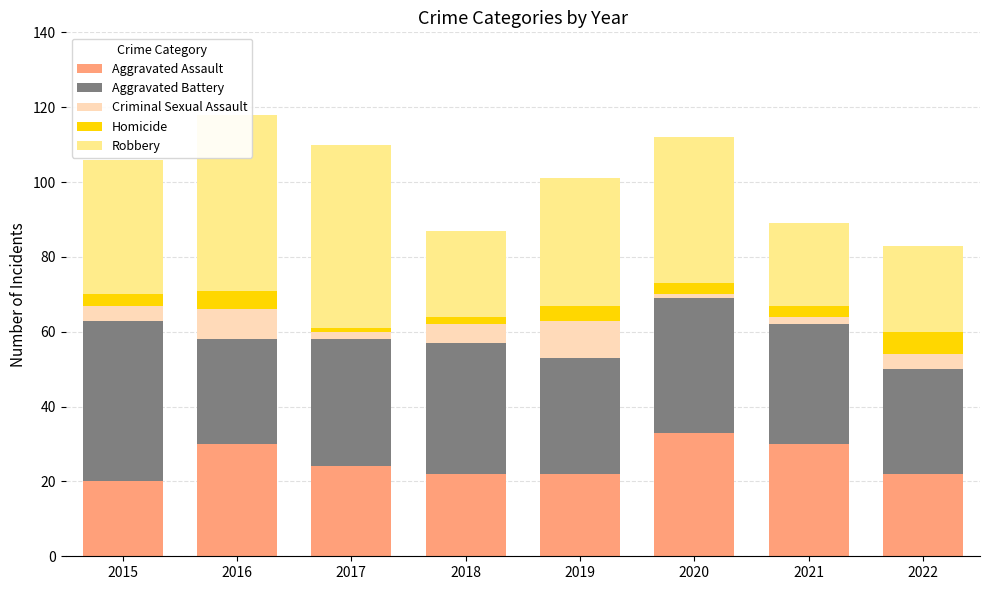

What is the total value across all series at 2022?

83